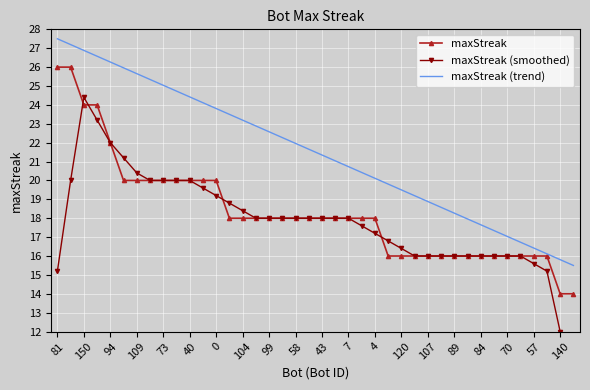

After their last crossing, which series has the higher values: maxStreak or maxStreak (smoothed)?

maxStreak (smoothed)